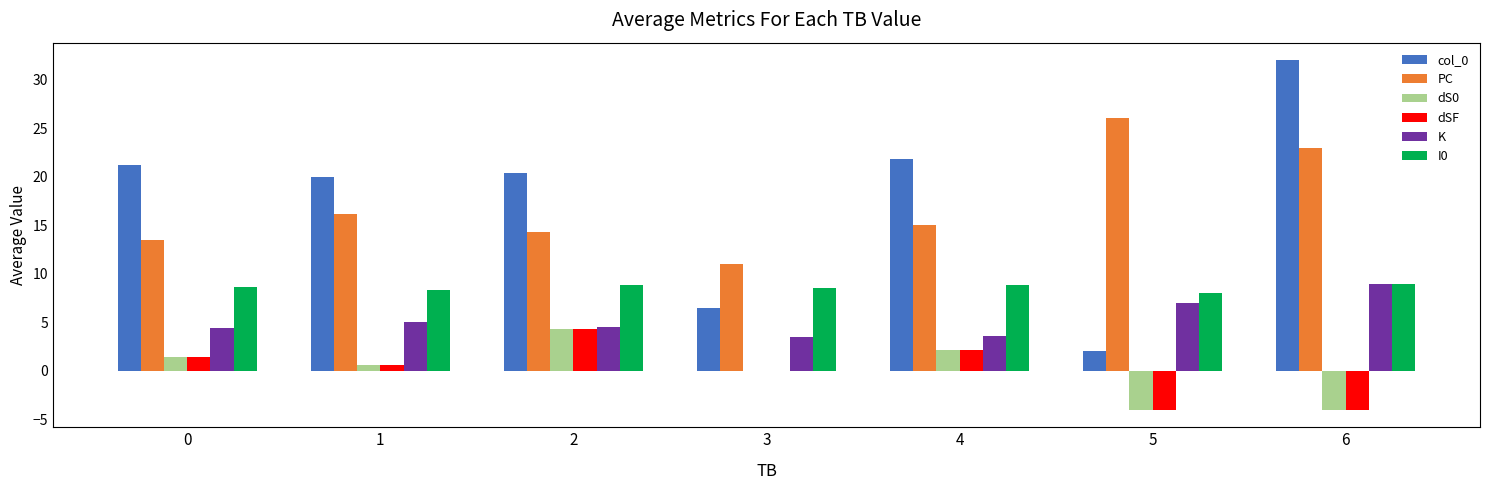

At which category does the chart reach its peak across all series?

6